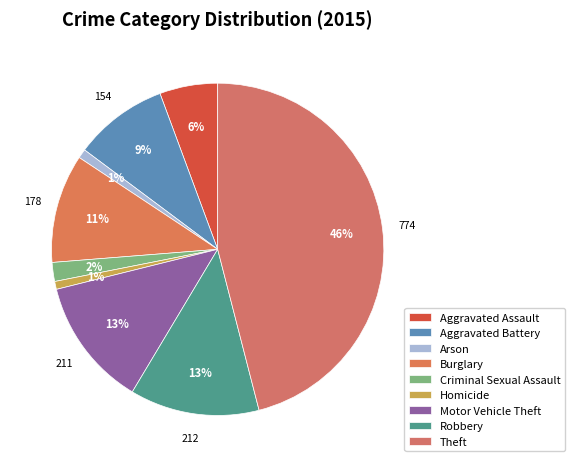

How many segments does this pie chart have?

9